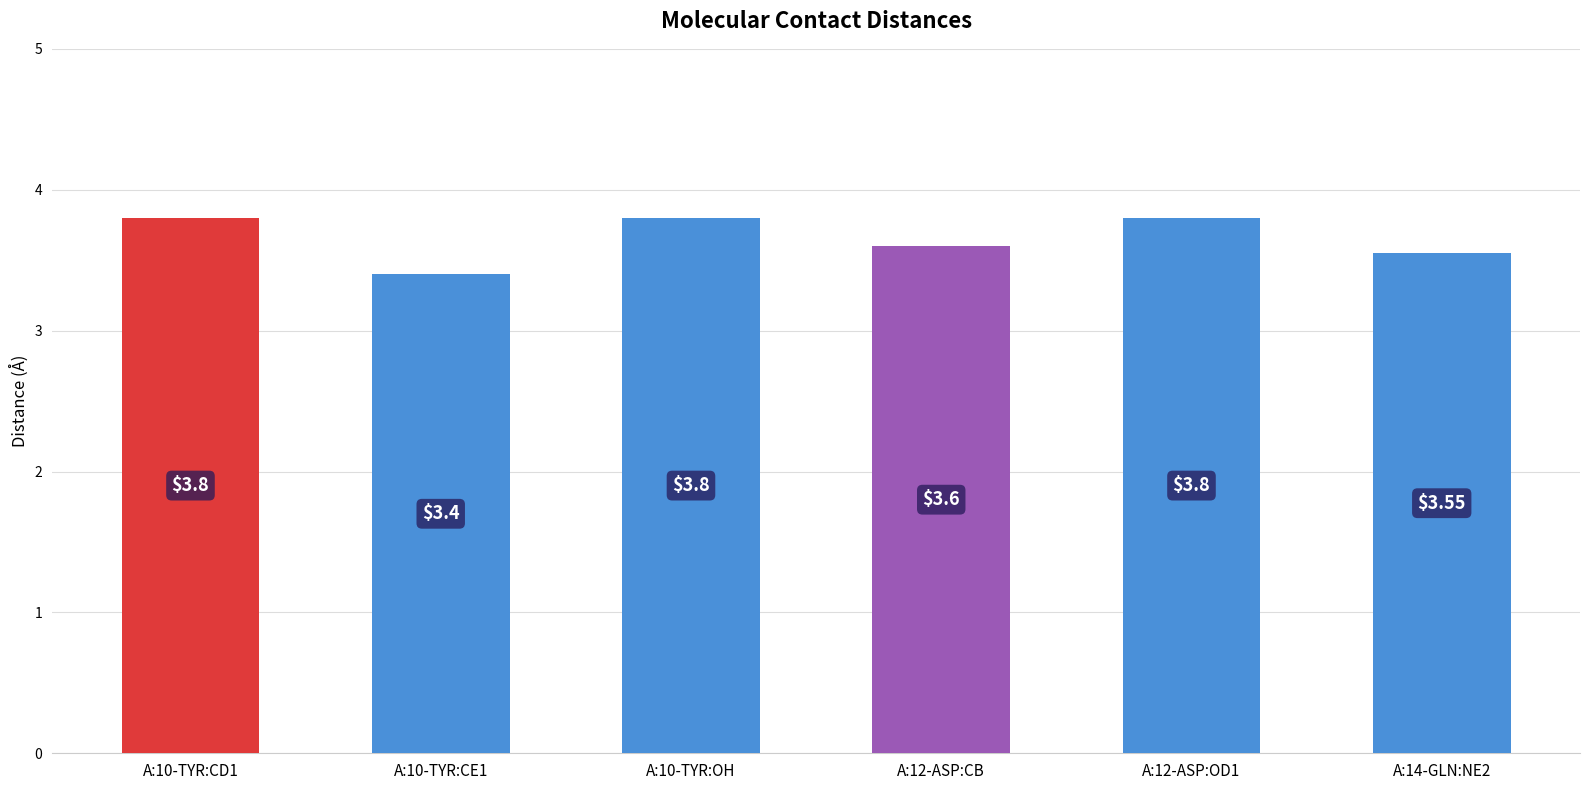

Between A:10-TYR:OH and A:14-GLN:NE2, which is larger?

A:10-TYR:OH